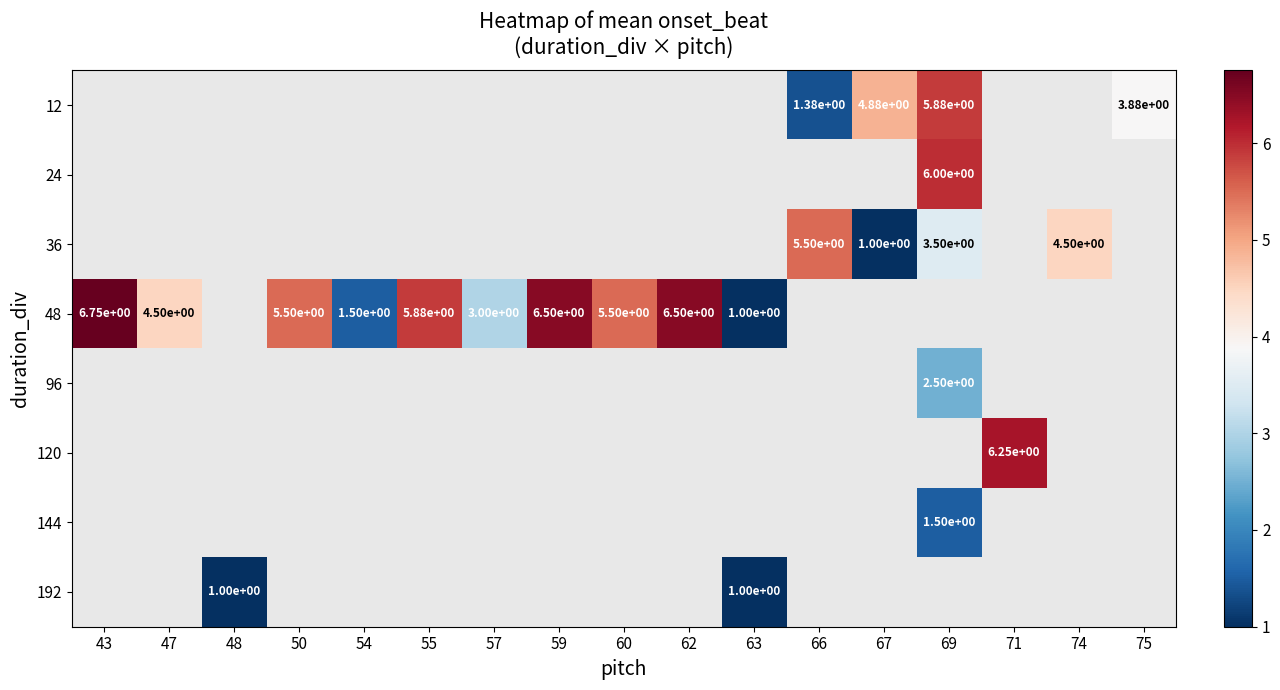

What is the maximum value for 48?

6.8